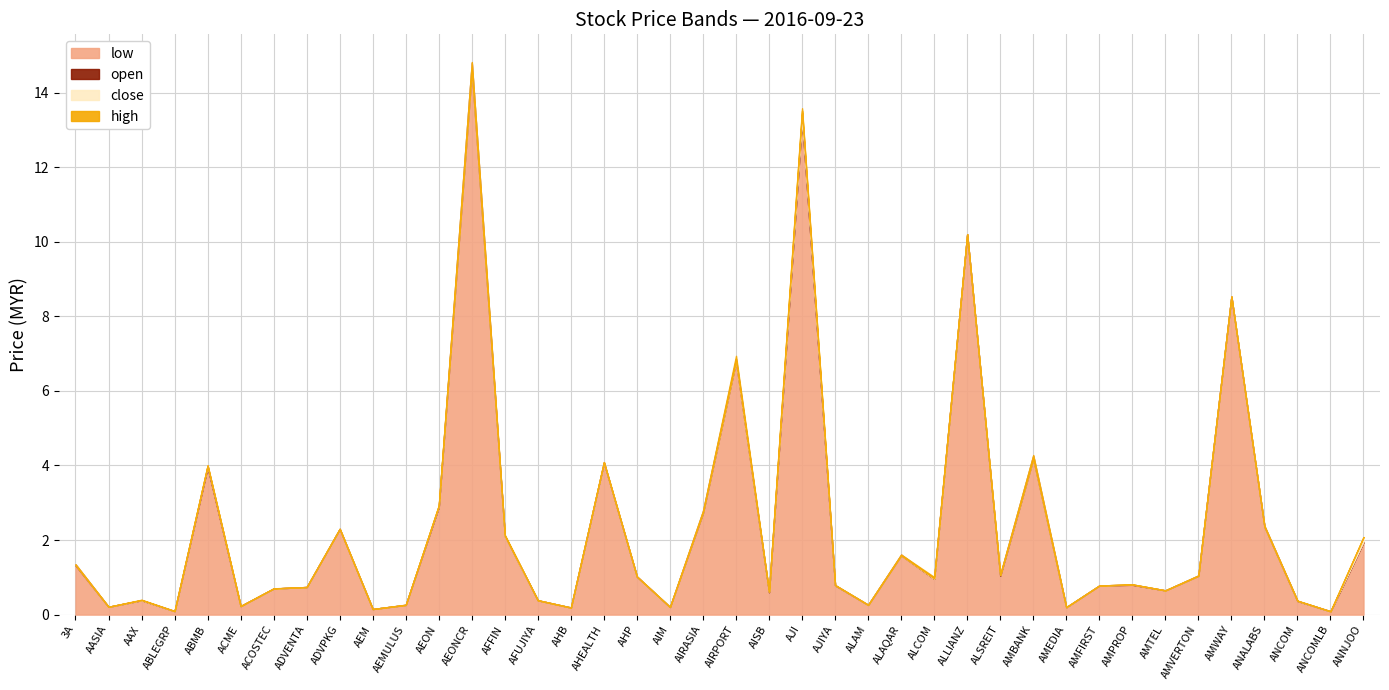

What is the greatest value displayed?

14.8